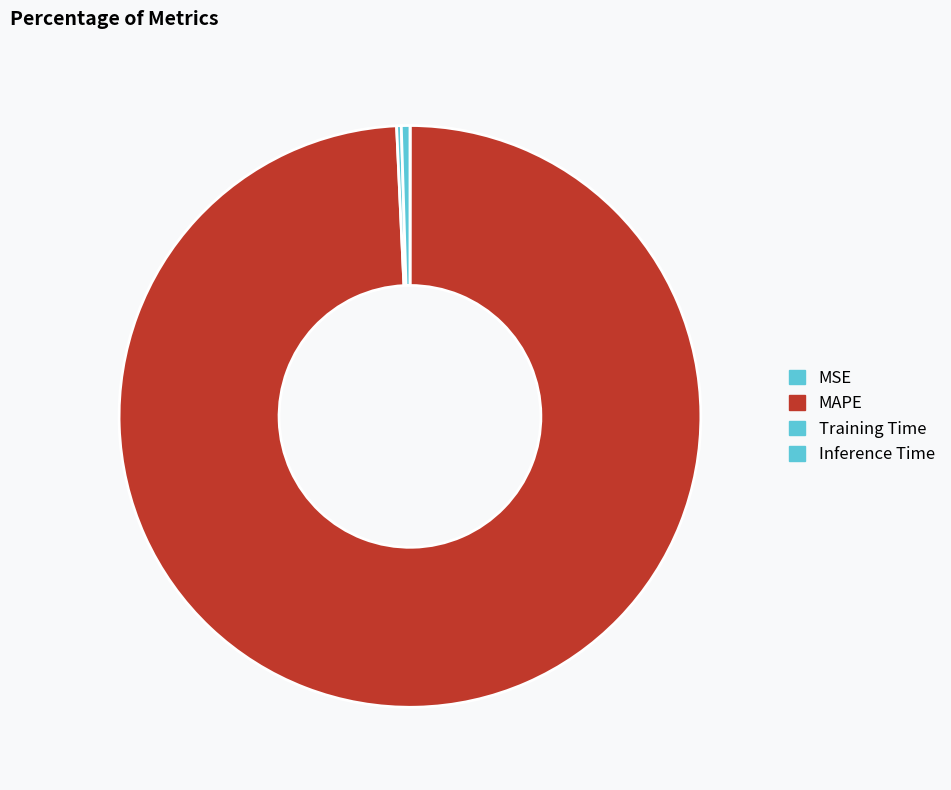

Do Training Time and MAPE together represent more than half of the pie?

Yes